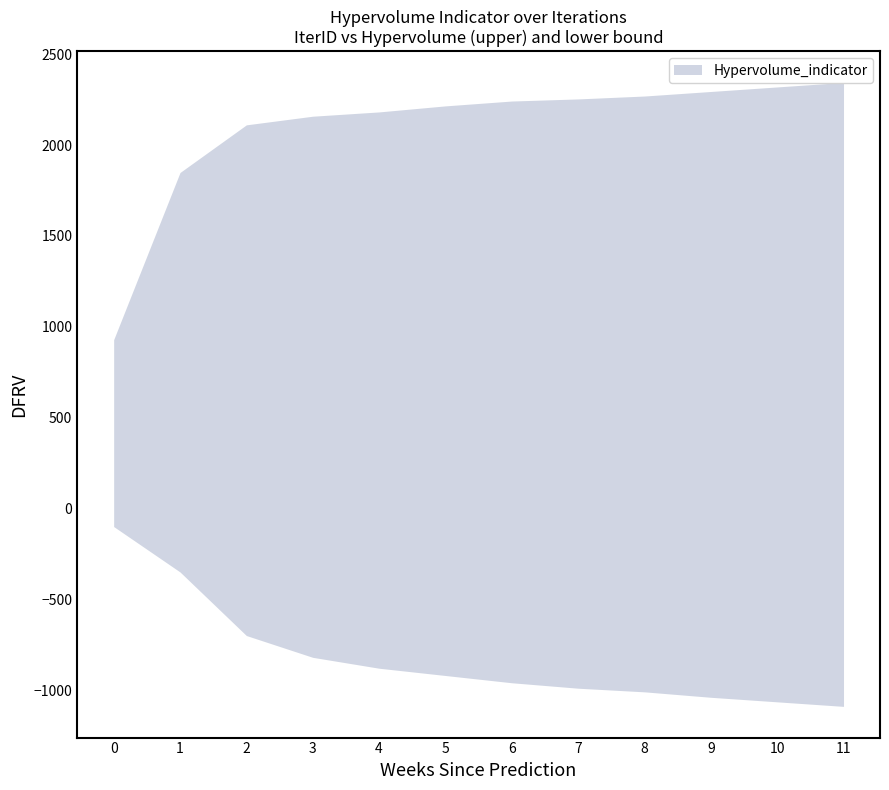

How many values exceed 2242?

6